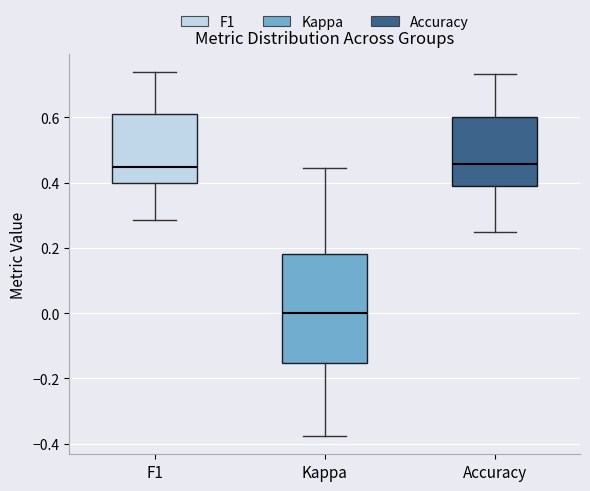

Comparing the boxes themselves (not the whiskers), which one is the tallest?

Kappa